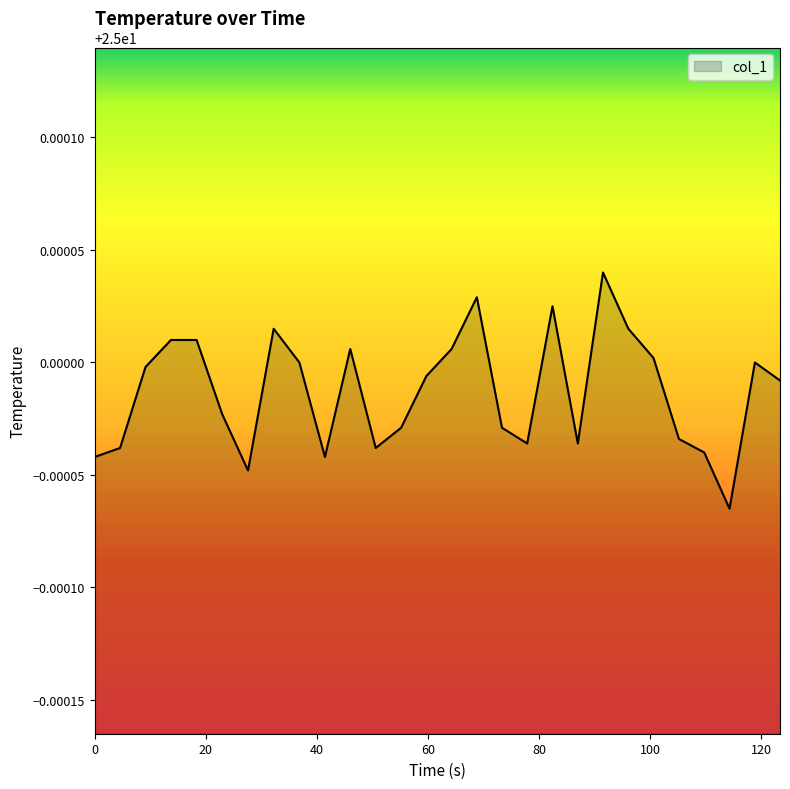

Reading left to right, what are all the values shown in this chart?

25.0	25.0	25.0	25.0	25.0	25.0	25.0	25.0	25.0	25.0	25.0	25.0	25.0	25.0	25.0	25.0	25.0	25.0	25.0	25.0	25.0	25.0	25.0	25.0	25.0	25.0	25.0	25.0